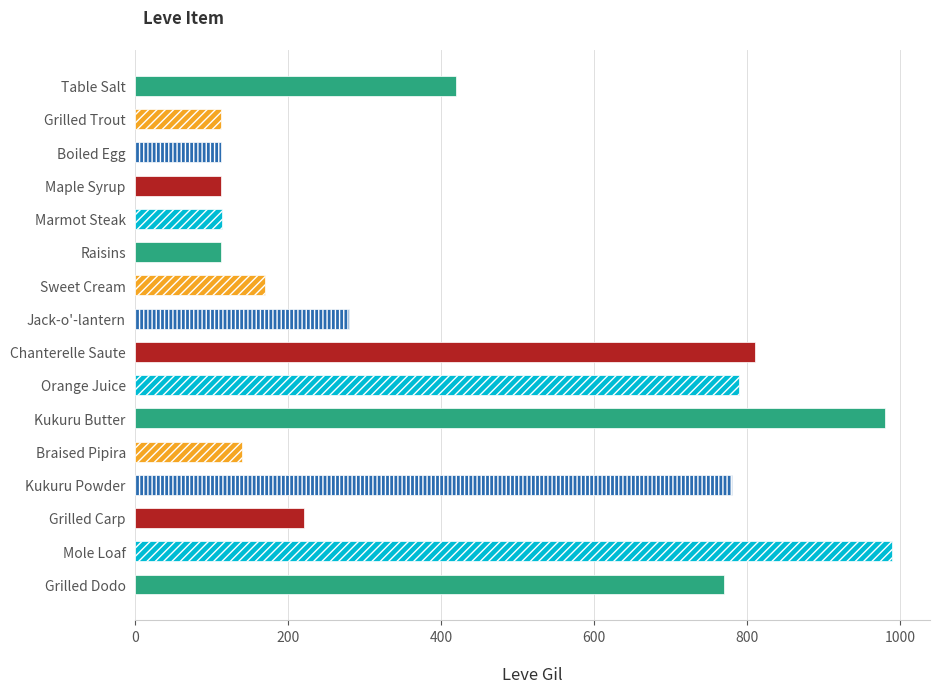

What is the smallest value displayed?

112